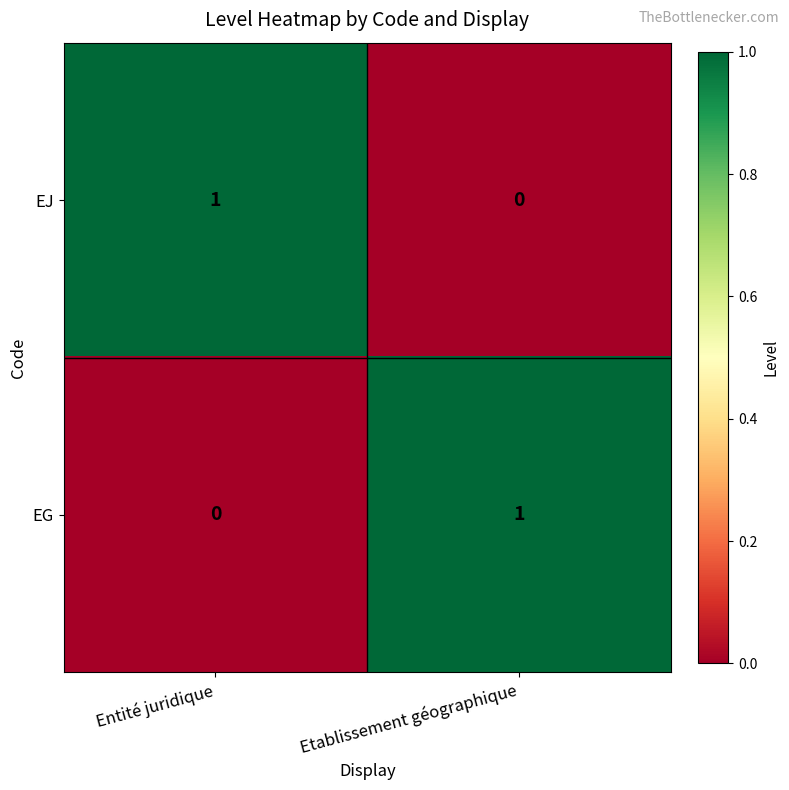

How many values in the EG series are below 1?

1